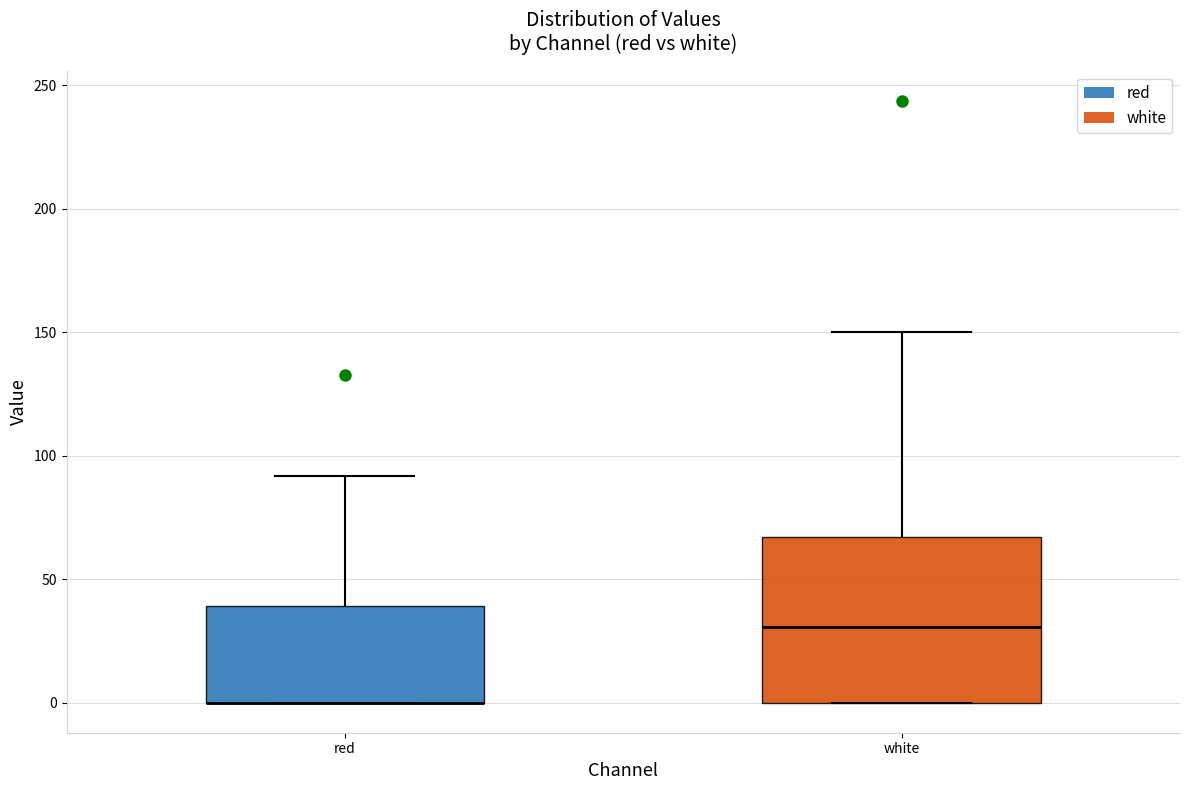

Reading left to right, transcribe this box plot: for each box, give where its median line is, the range the box spans, and where its two whiskers end, as read against the y-axis. The values are not printed on the chart, so give them approximately, as read against the axis.

red: median 0 (drawn on the box's lower edge), box 0 to 40, whiskers 0 to 90
white: median 30, box 0 to 65, whiskers 0 to 150